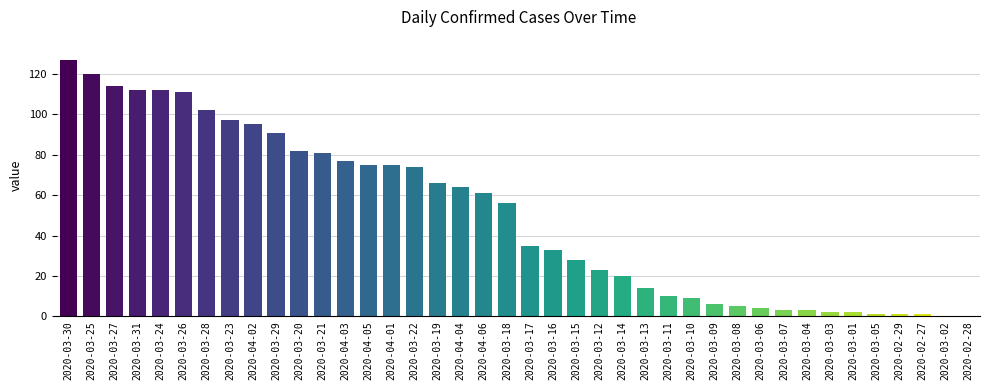

The value at 2020-03-20 is 125. True or false?

False